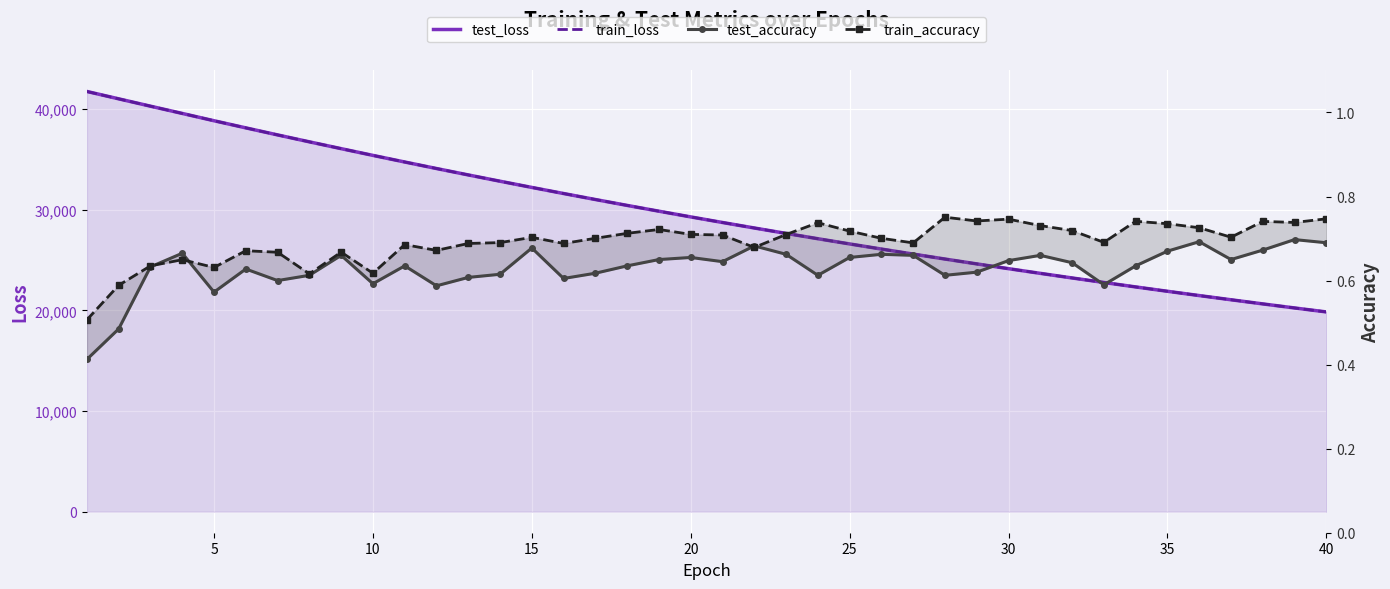

The value of test_loss at 35 is 21478.8. True or false?

True